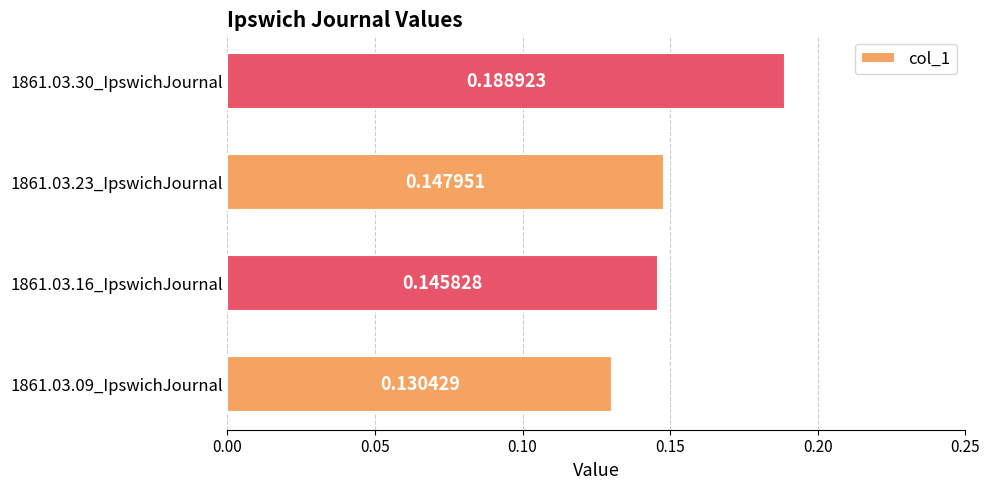

Count the number of categories in the chart.

4